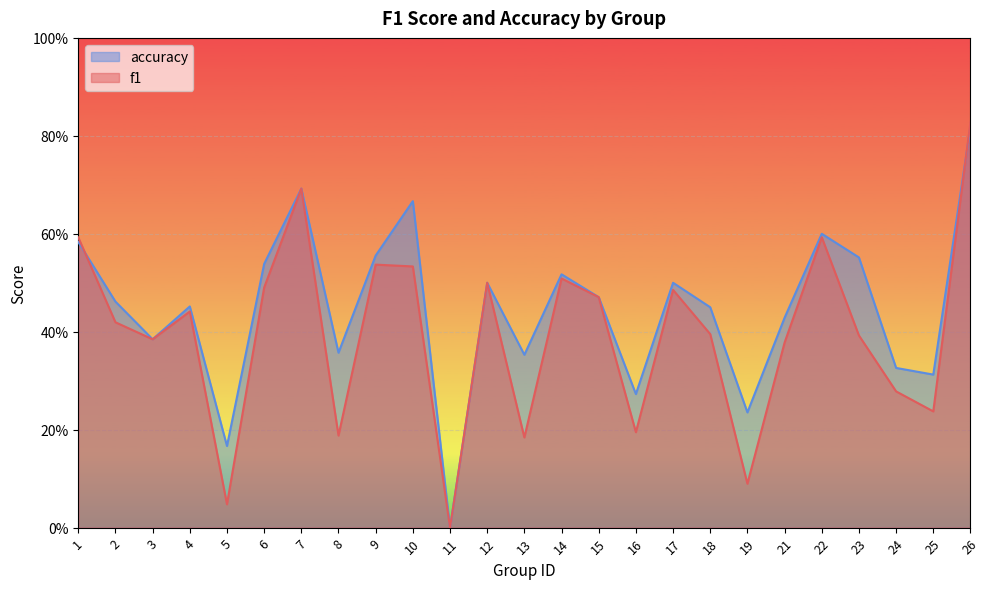

Which series has the largest total across all categories?

accuracy